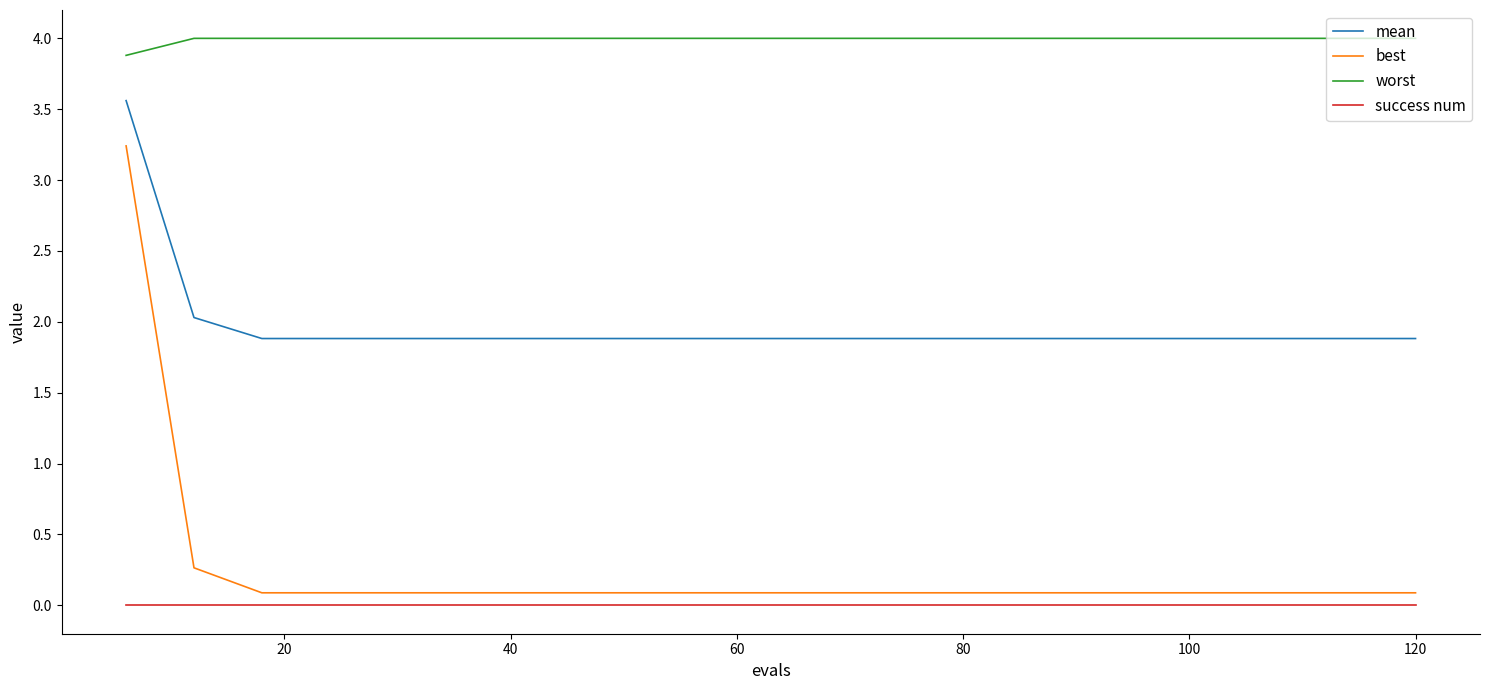

Reading right to left, transcribe all the data shown in this chart.

mean: 1.9	1.9	1.9	1.9	1.9	1.9	1.9	1.9	1.9	1.9	1.9	1.9	1.9	1.9	1.9	1.9	1.9	1.9	2.0	3.6
best: 0.1	0.1	0.1	0.1	0.1	0.1	0.1	0.1	0.1	0.1	0.1	0.1	0.1	0.1	0.1	0.1	0.1	0.1	0.3	3.2
worst: 4.0	4.0	4.0	4.0	4.0	4.0	4.0	4.0	4.0	4.0	4.0	4.0	4.0	4.0	4.0	4.0	4.0	4.0	4.0	3.9
success num: 0.0	0.0	0.0	0.0	0.0	0.0	0.0	0.0	0.0	0.0	0.0	0.0	0.0	0.0	0.0	0.0	0.0	0.0	0.0	0.0